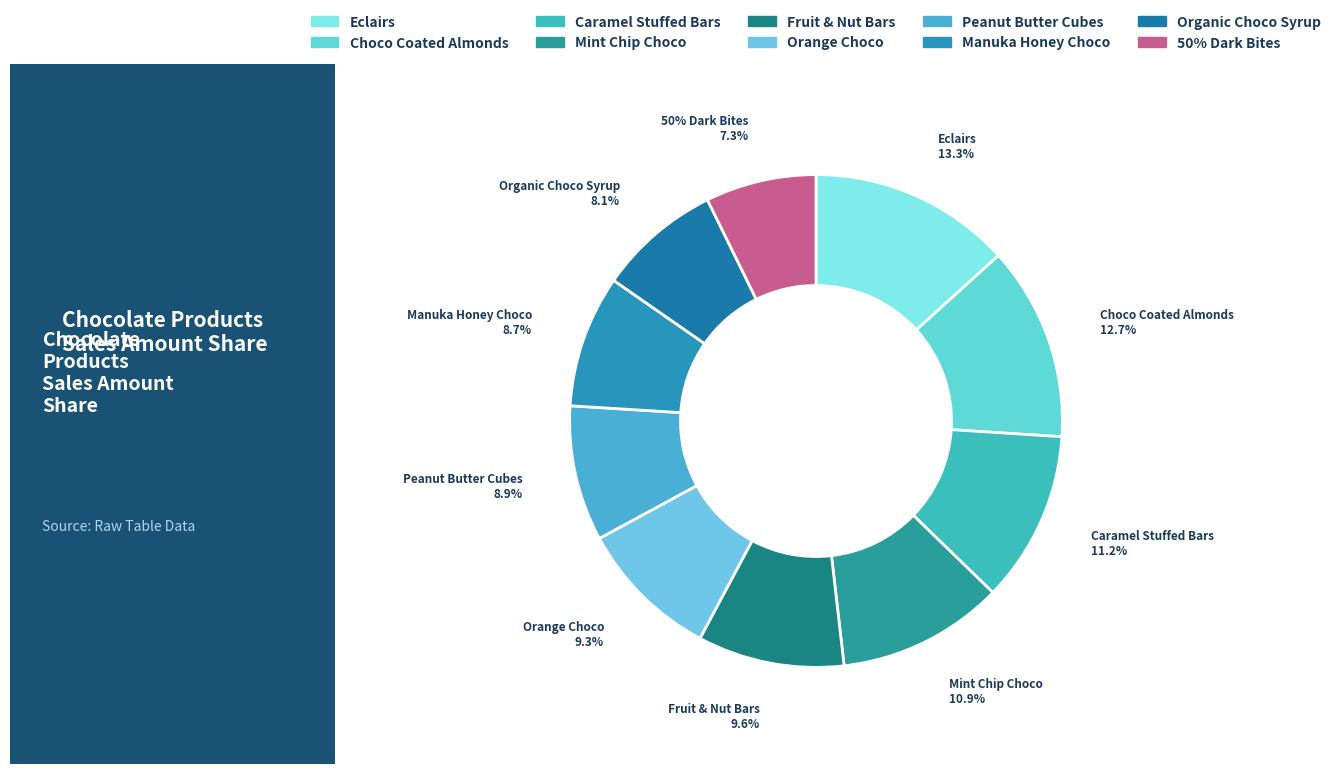

How many slices are in this pie chart?

10